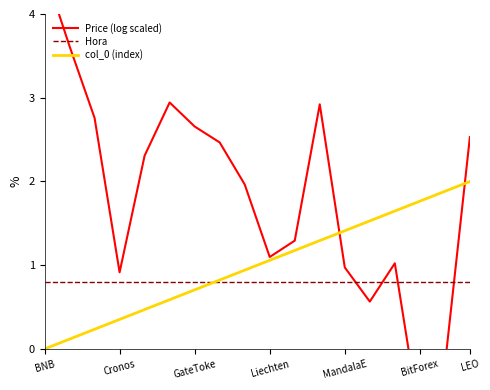

Which category has the highest value in the Price (log scaled) series?

BNB